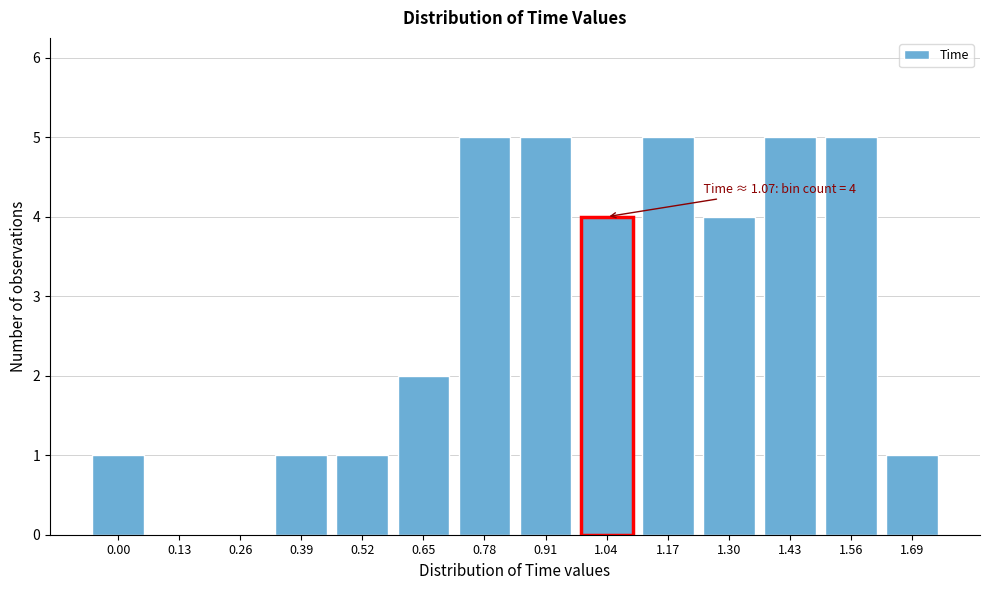

The chart shows a value of 5 at 0.78. True or false?

True